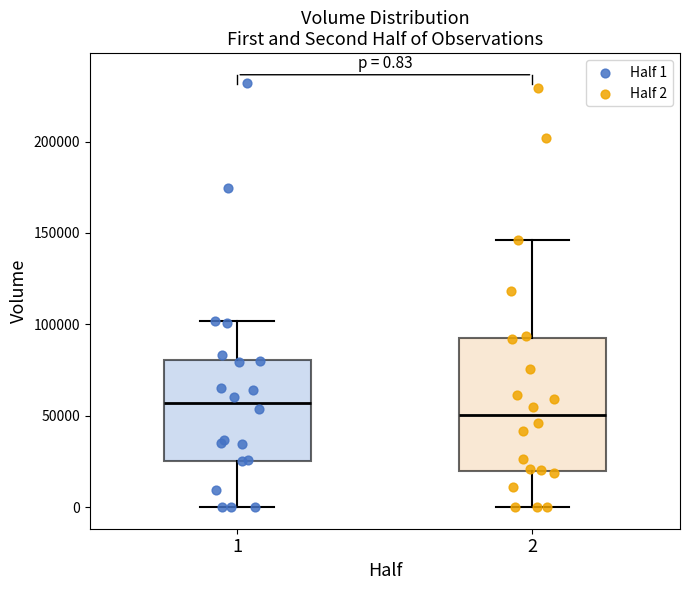

Which box is the tallest, from its lower edge to its upper edge?

2